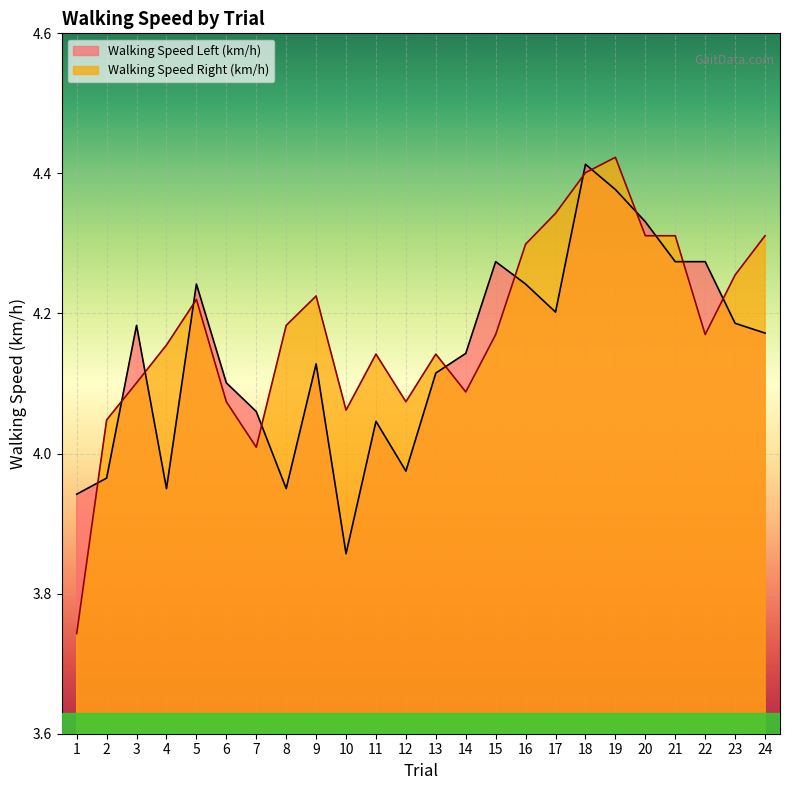

The Walking Speed Left (km/h) series shows 4.0 at 2. True or false?

True